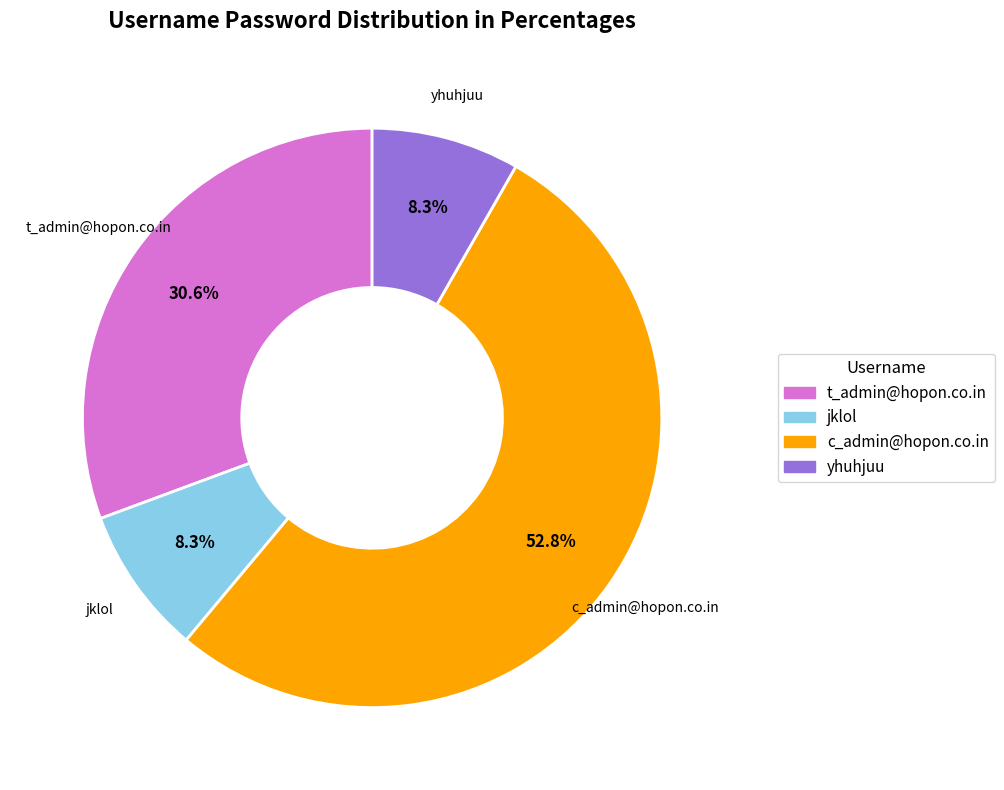

To the nearest percent, what is the difference between the c_admin@hopon.co.in and t_admin@hopon.co.in slice percentages?

22%